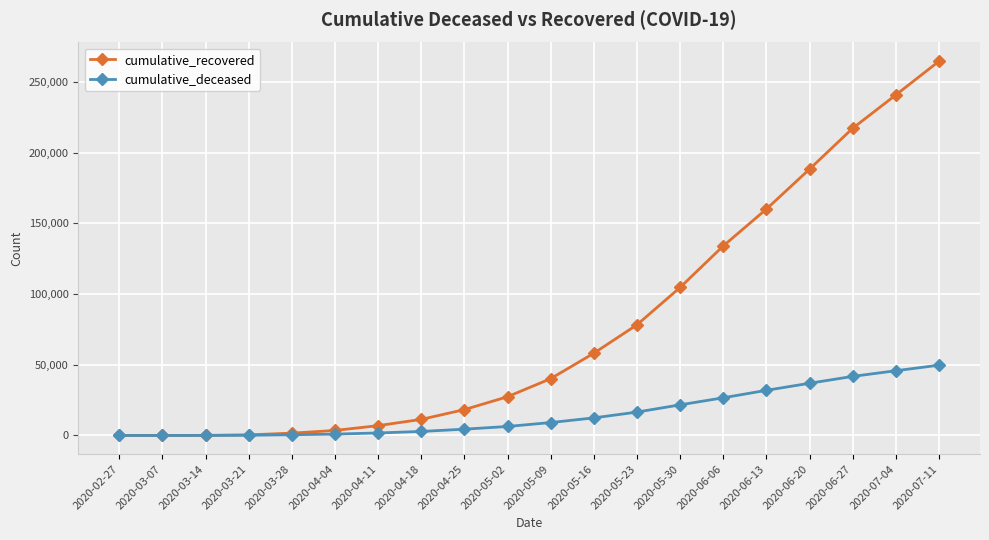

Does the chart display data point markers on the line(s)?

Yes